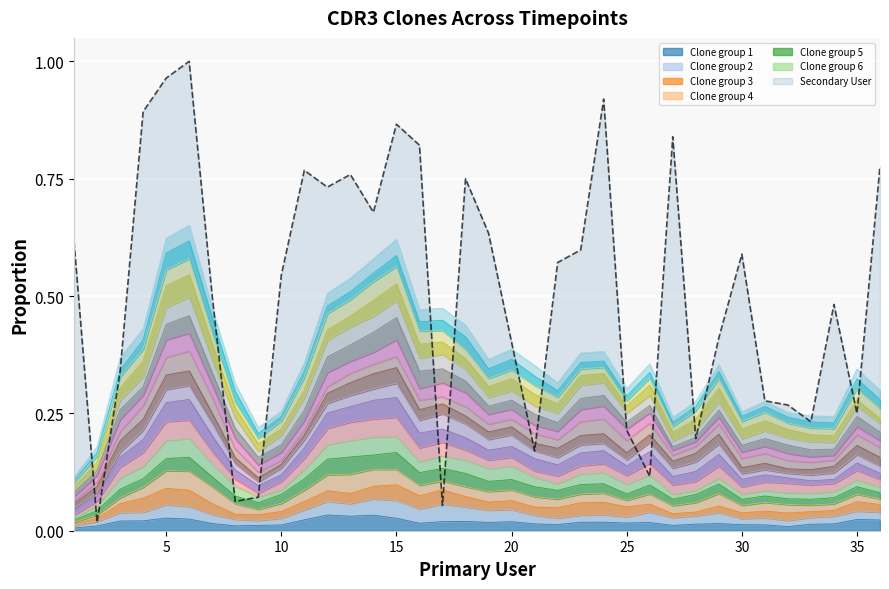

Between 21 and 15, which is larger?

15